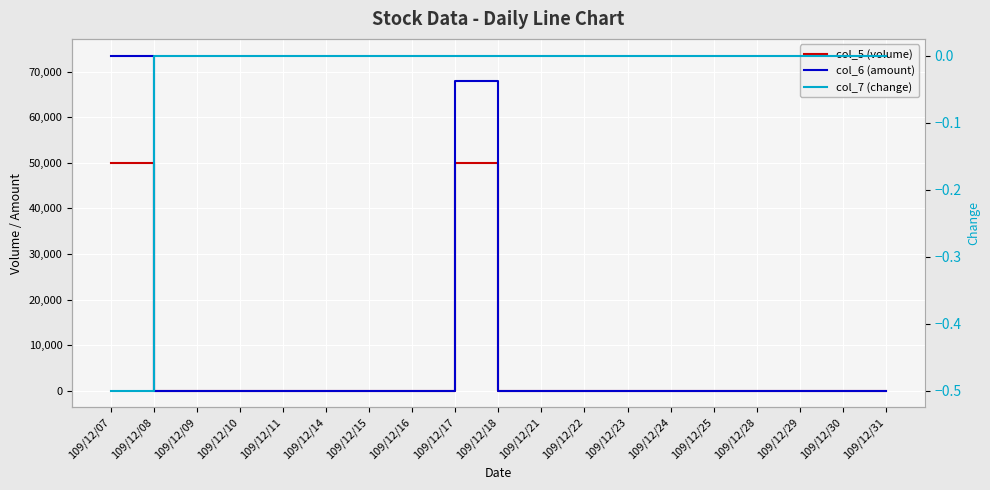

At which category is the sum across all series the highest?

109/12/07